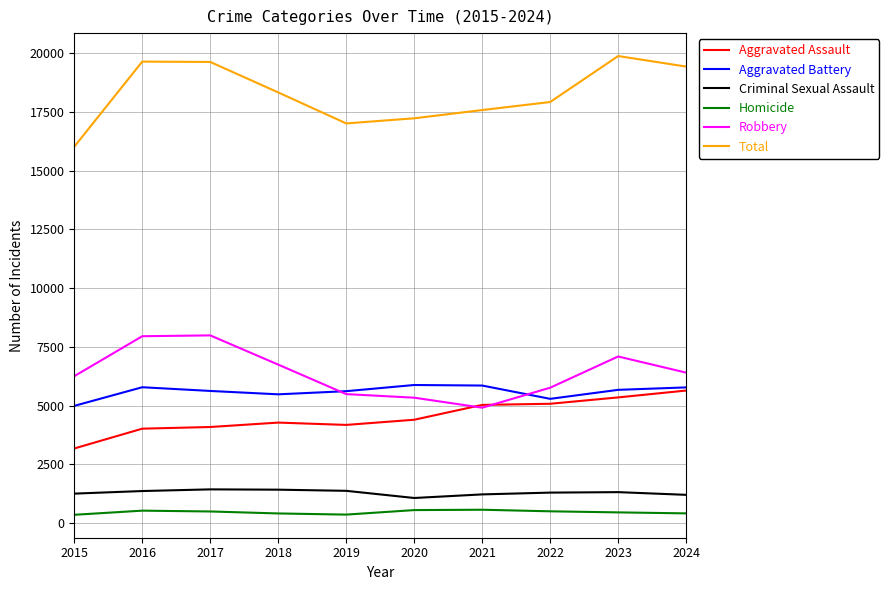

What is the difference between the maximum and second lowest values in the Aggravated Assault series?

1623